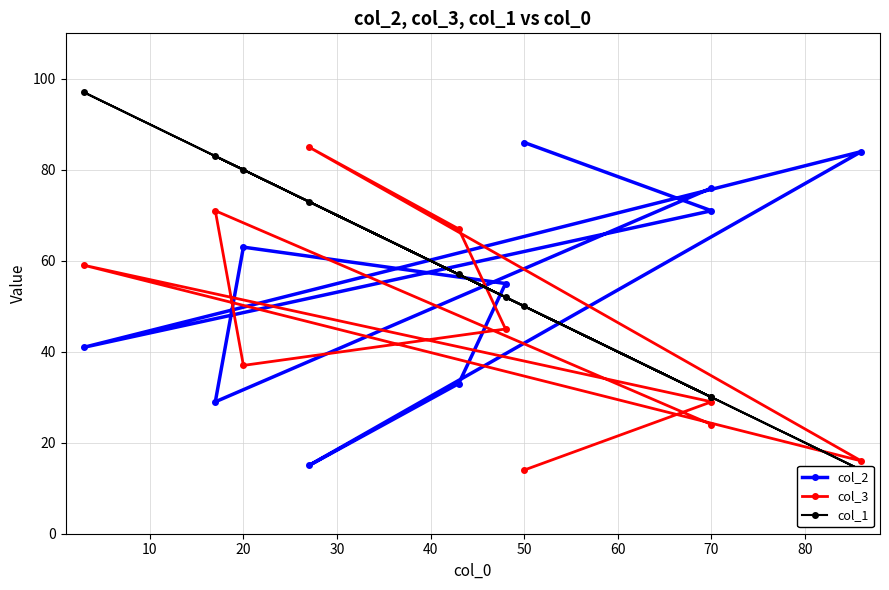

Reading left to right, extract all data points from this chart.

col_2: 76	29	63	55	33	15	84	41	71	86
col_3: 24	71	37	45	67	85	16	59	29	14
col_1: 30	83	80	52	57	73	14	97	30	50